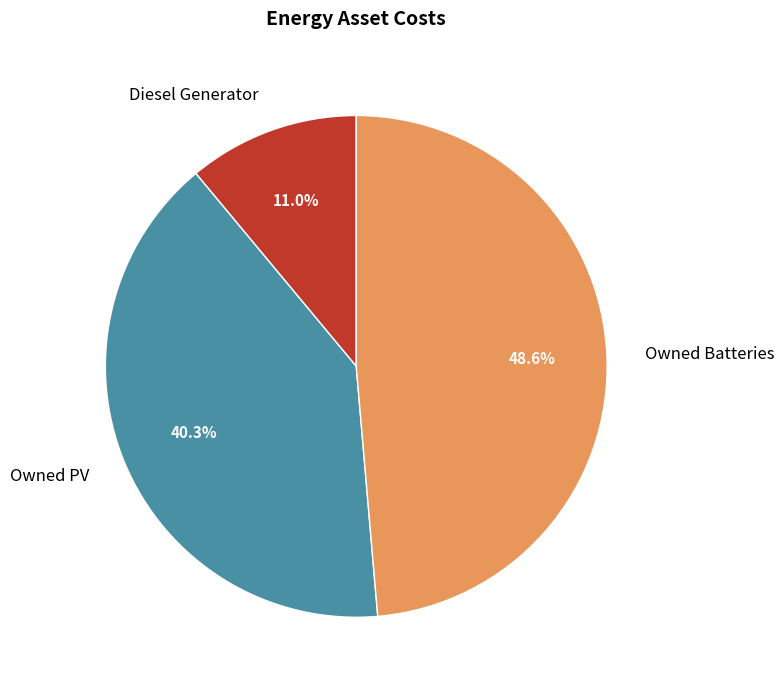

How many slices are in this pie chart?

3